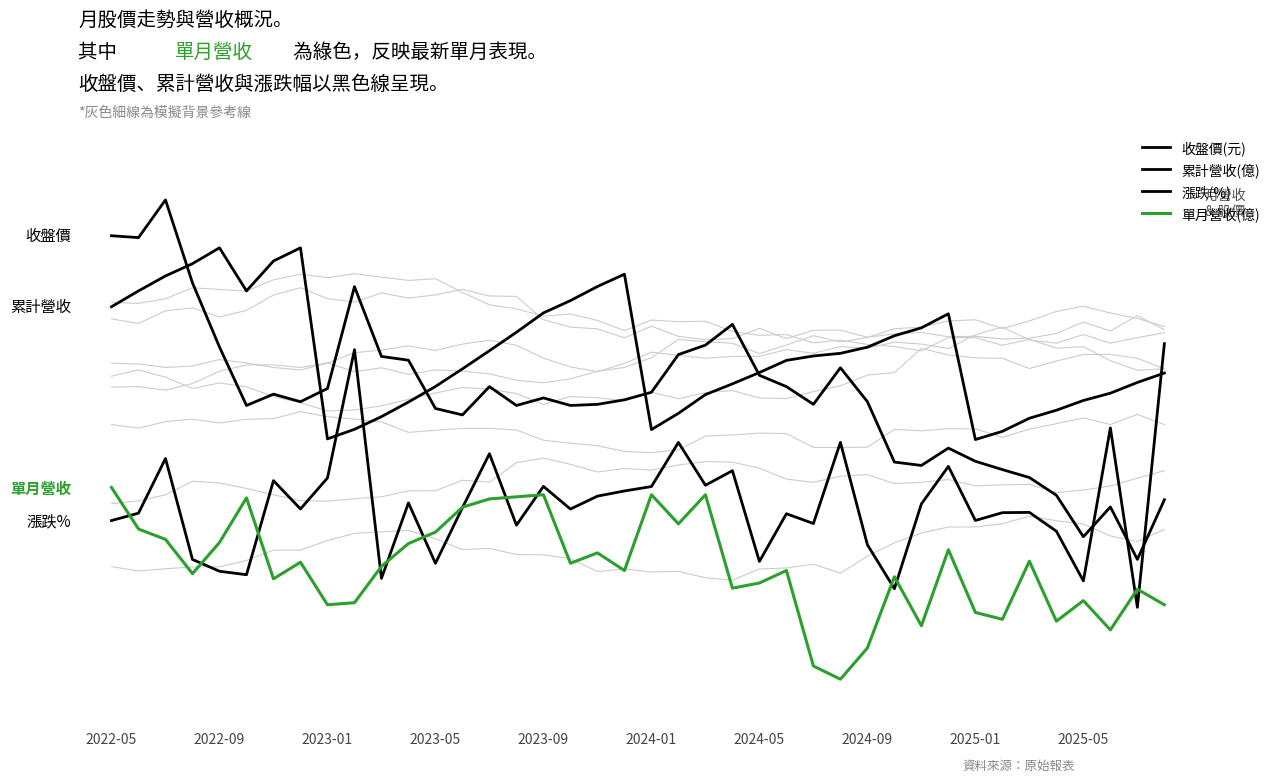

Read the 漲跌(%) value at 2024-01.

8.0